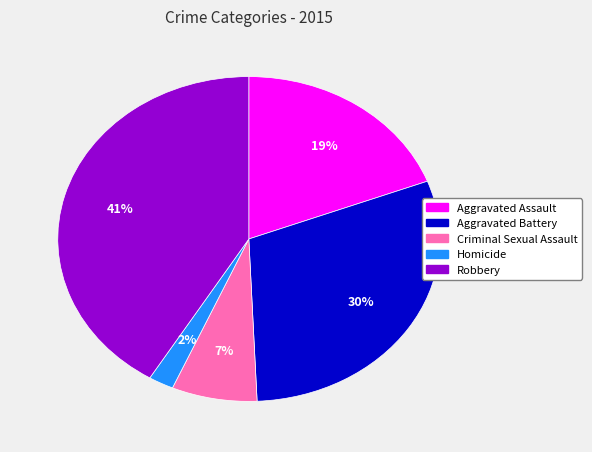

Rank the categories by value from lowest to highest.

Homicide, Criminal Sexual Assault, Aggravated Assault, Aggravated Battery, Robbery